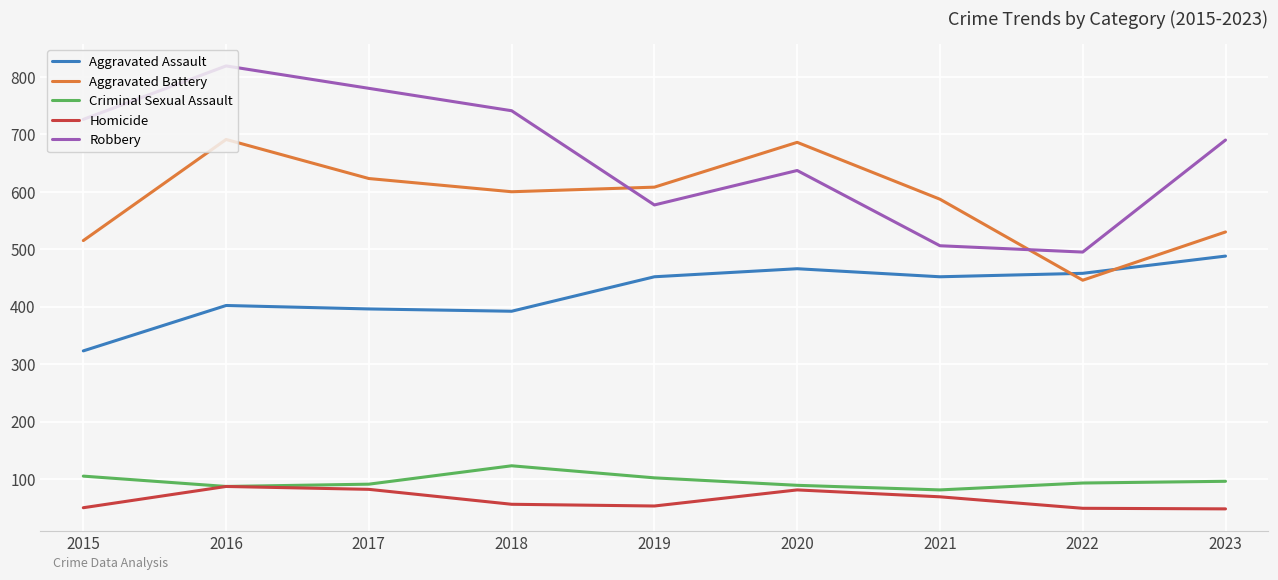

Where does the Aggravated Battery series first go above 600?

2016